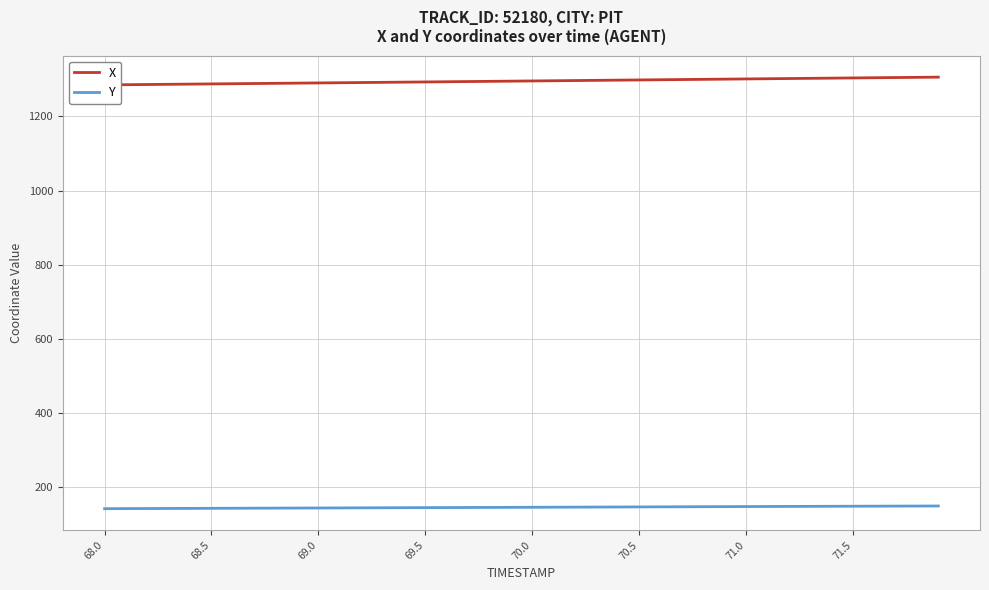

What is the average value of the X series?

1295.4